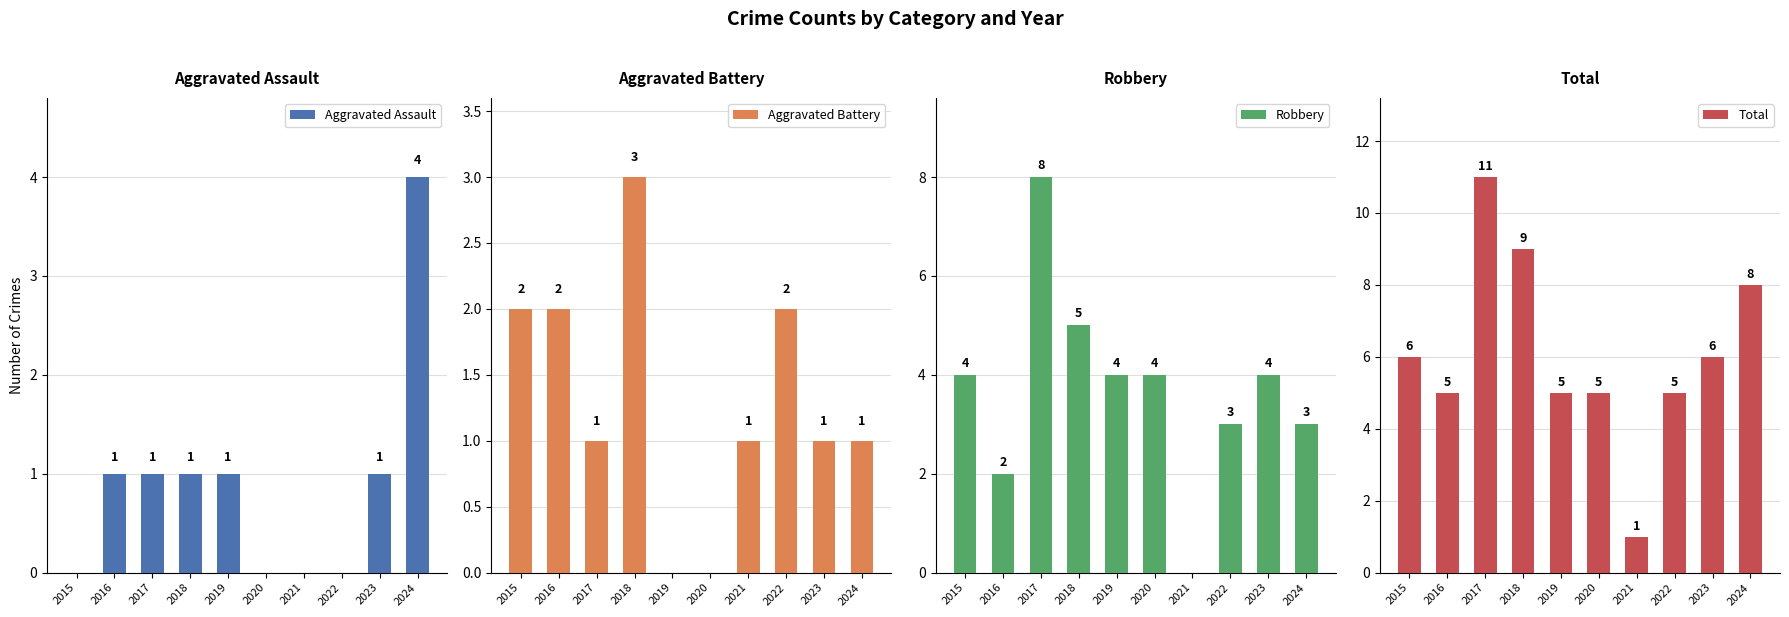

Which has a higher value, 2020 or 2021?

2020